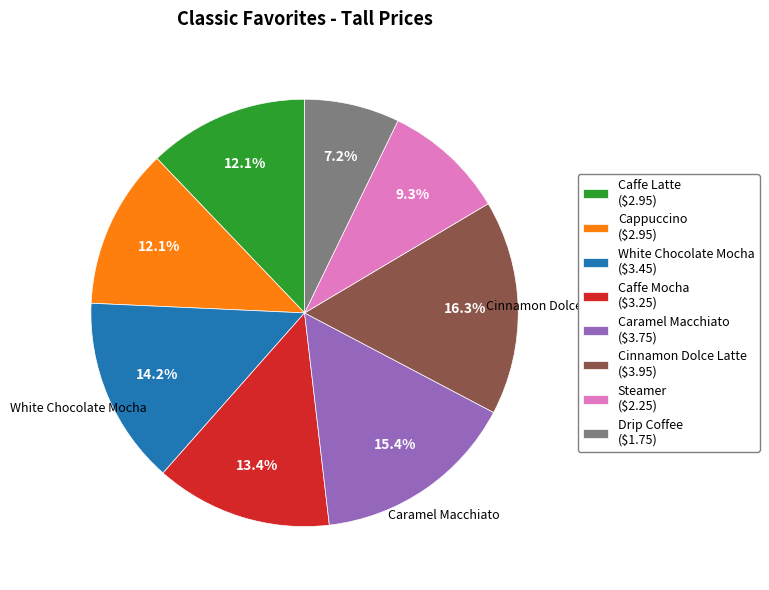

Does Steamer represent more than half of the total?

No